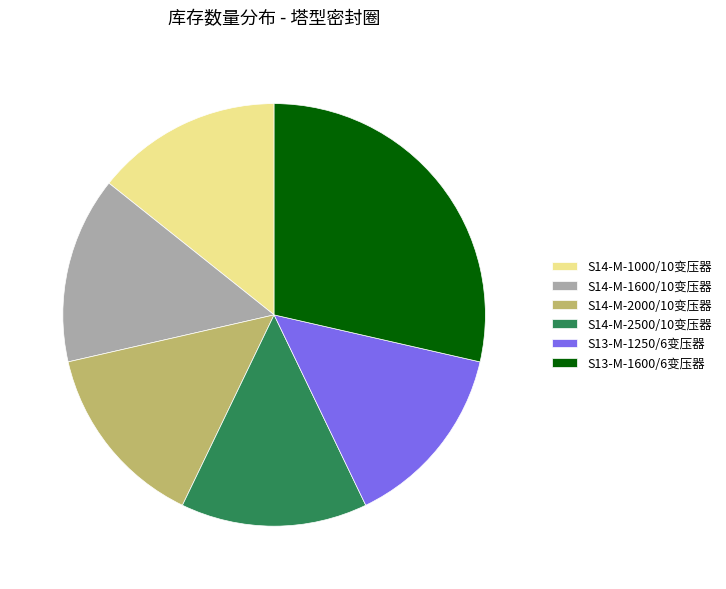

Does any single category account for the majority?

No